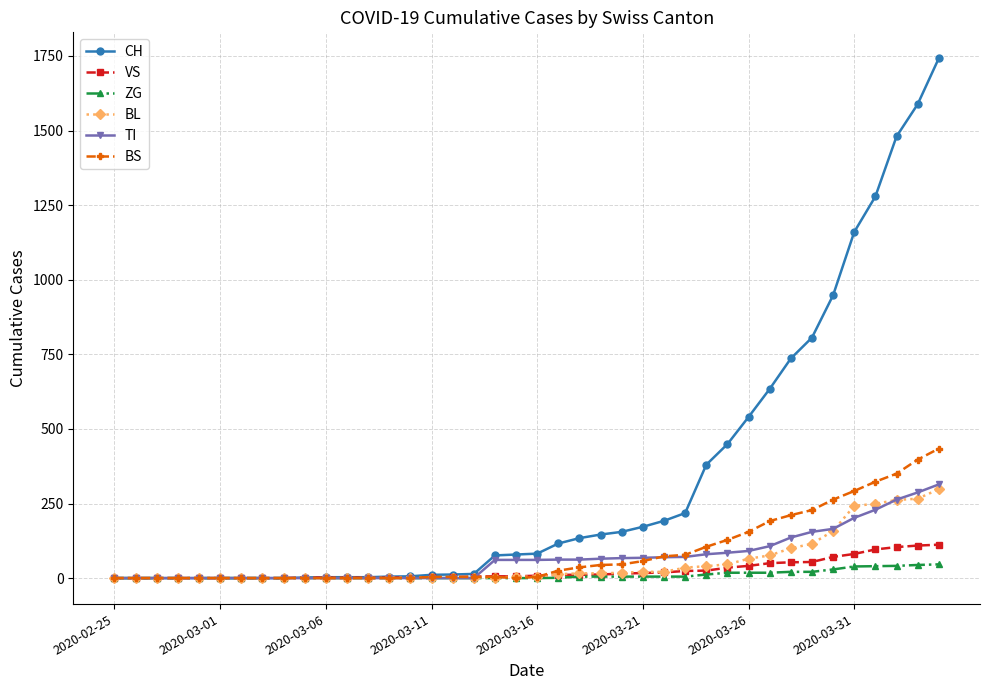

Which series has the largest range (max minus min)?

CH